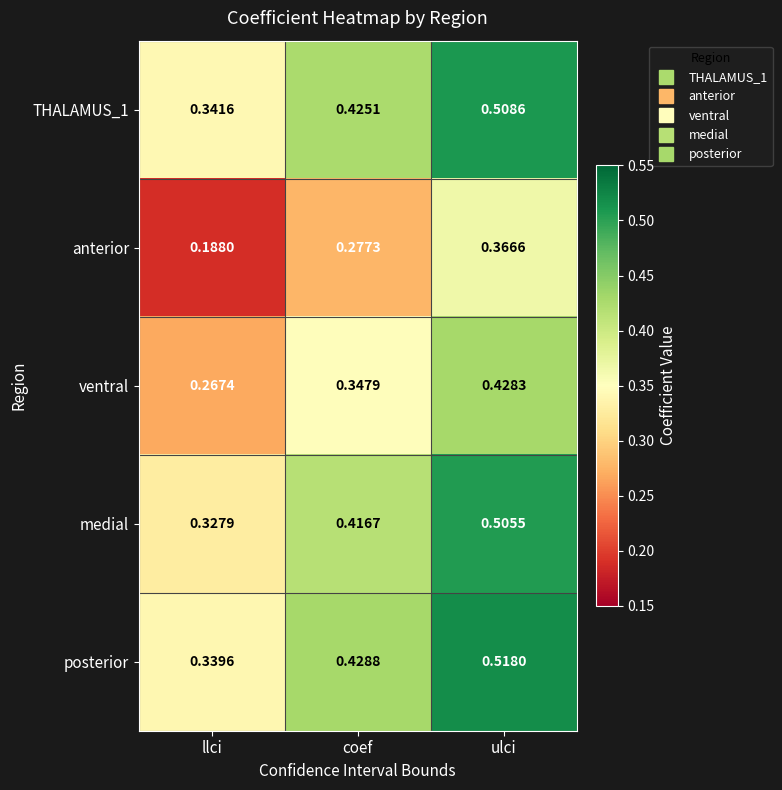

Which category has the lowest value in the posterior series?

llci